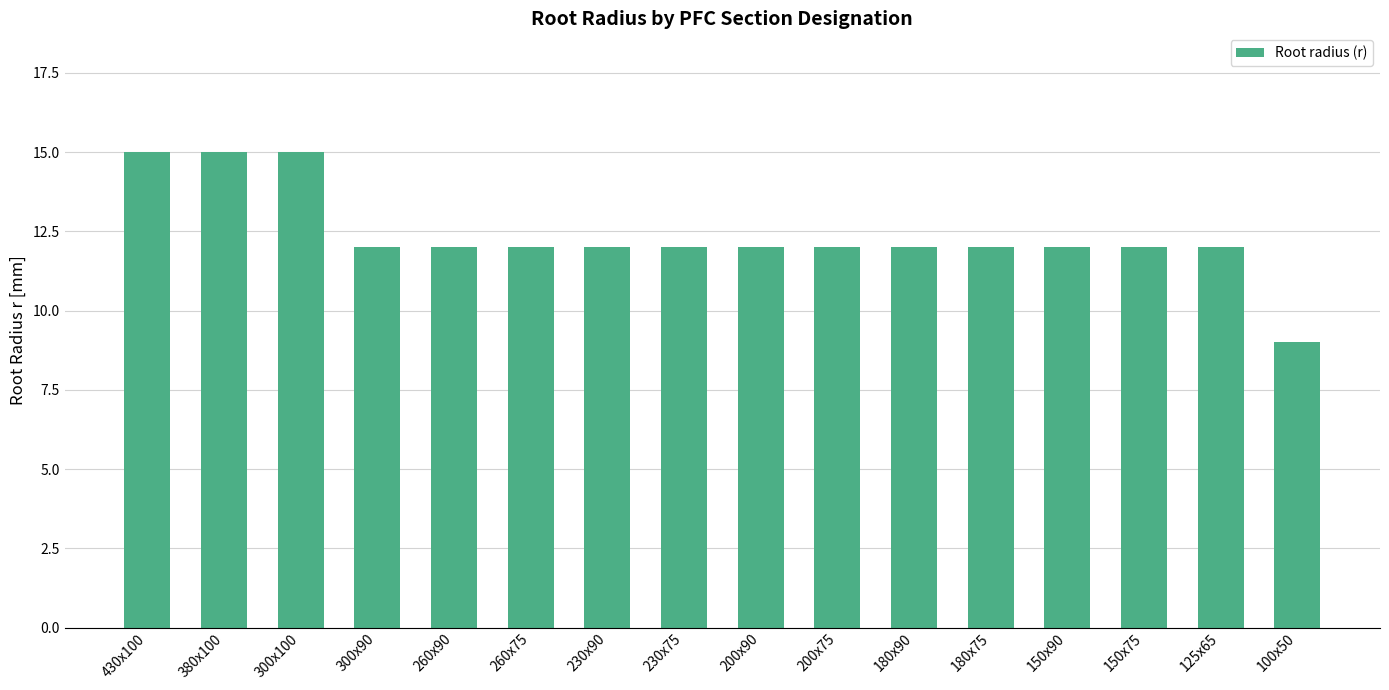

What is the label of the 15th bar from the right?

380x100